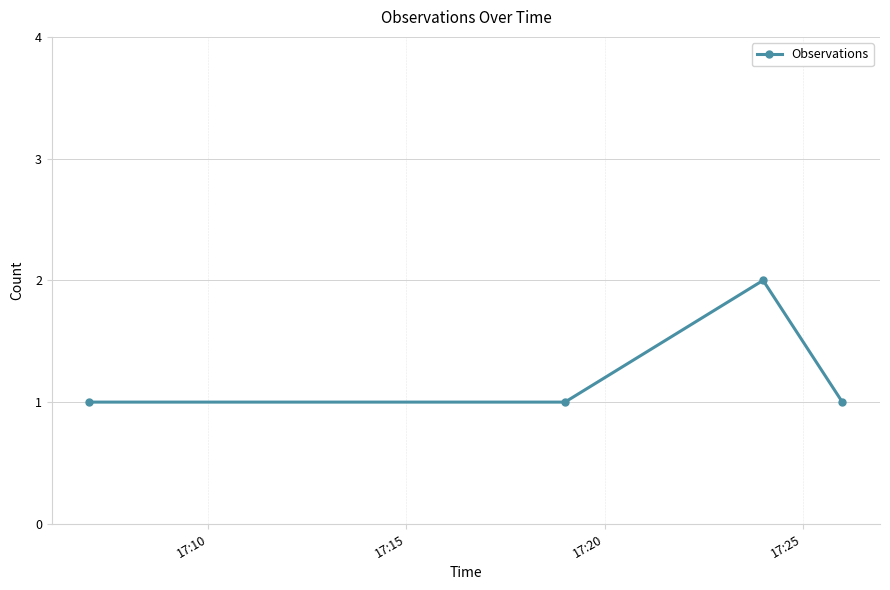

True or false: the data has more than 1 interior local peaks.

False